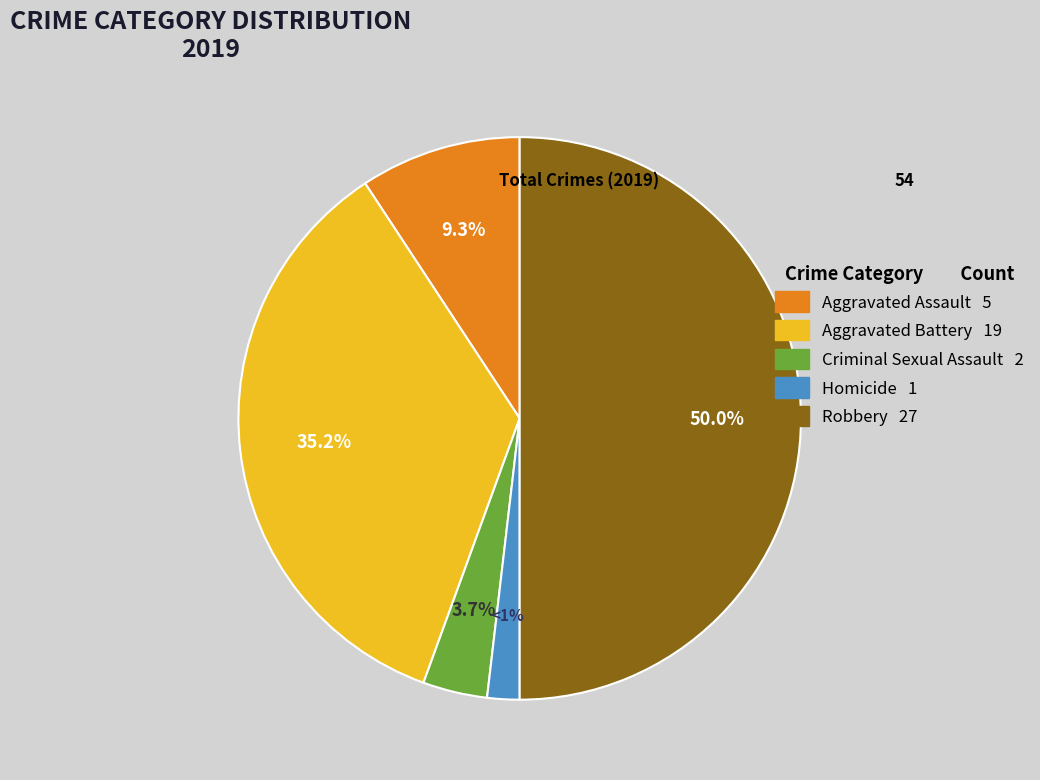

What percentage is the Aggravated Assault slice, to the nearest percent?

9%